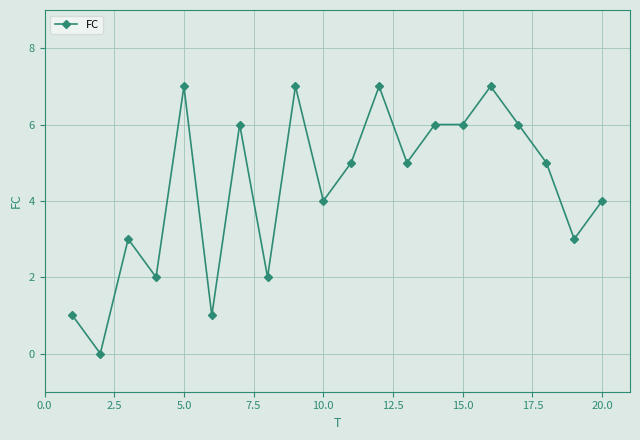

What is the greatest value displayed?

7